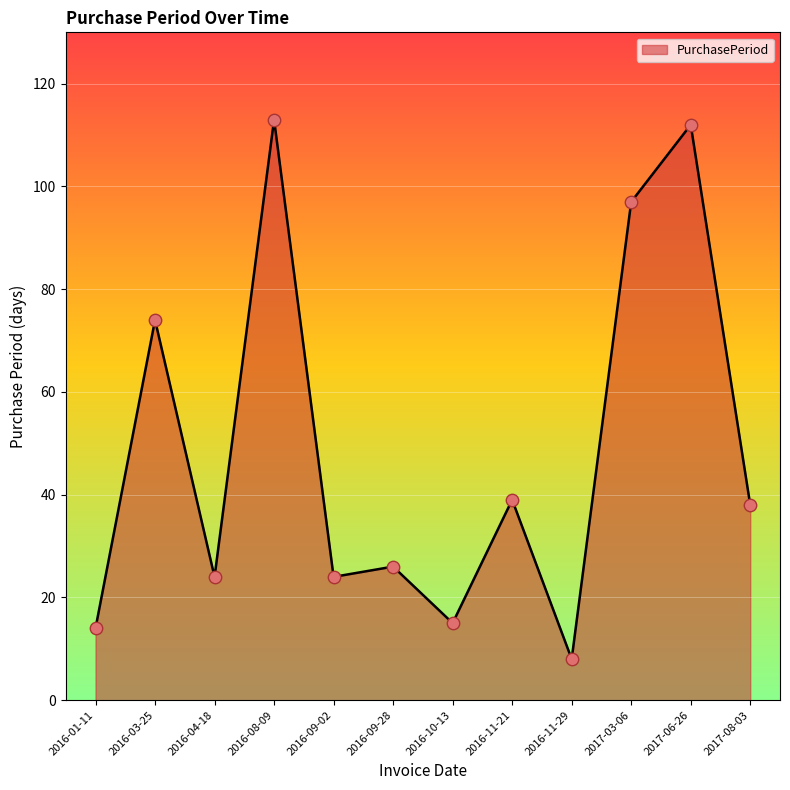

What is the change in value from 2016-09-28 to 2017-06-26?

+86